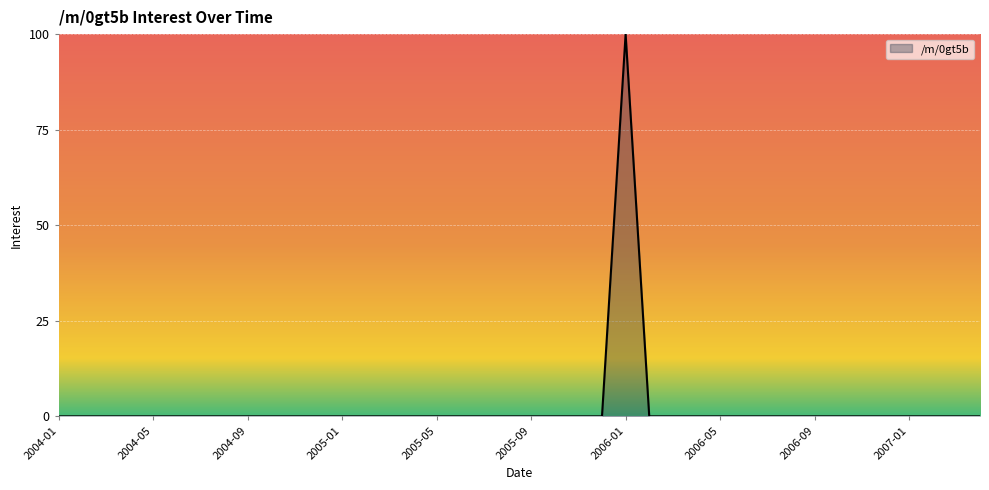

What is the difference between the maximum and minimum values?

100